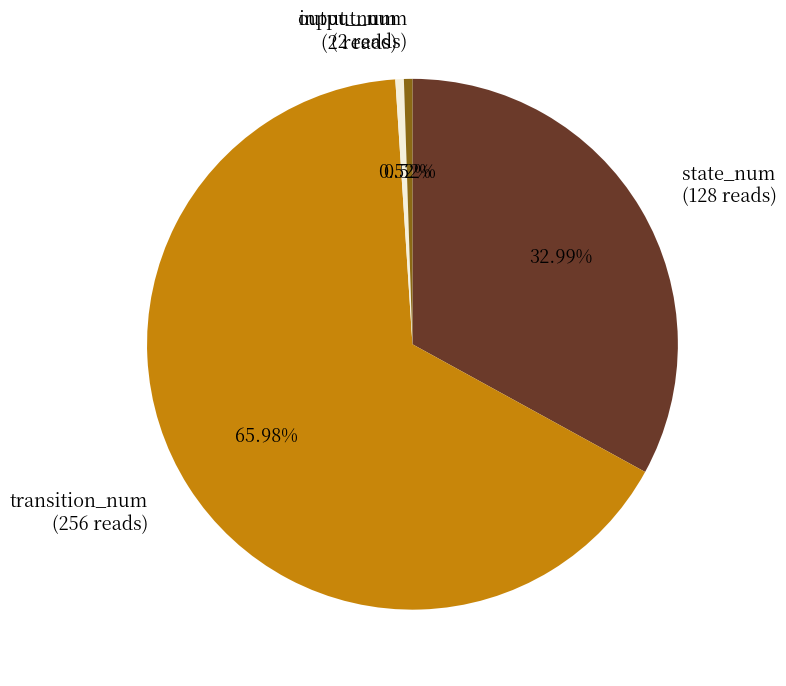

To the nearest percent, what percentage of the pie is input_num?

1%